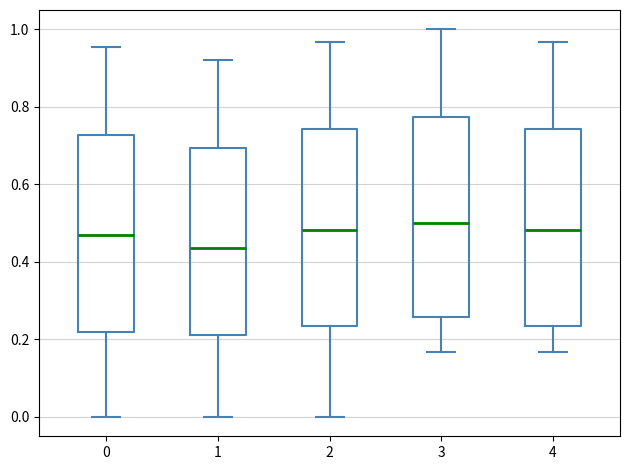

Where is the upper edge of the box at x = 1 on the y-axis? The values are not printed on the chart, so give them approximately, as read against the axis.

0.70